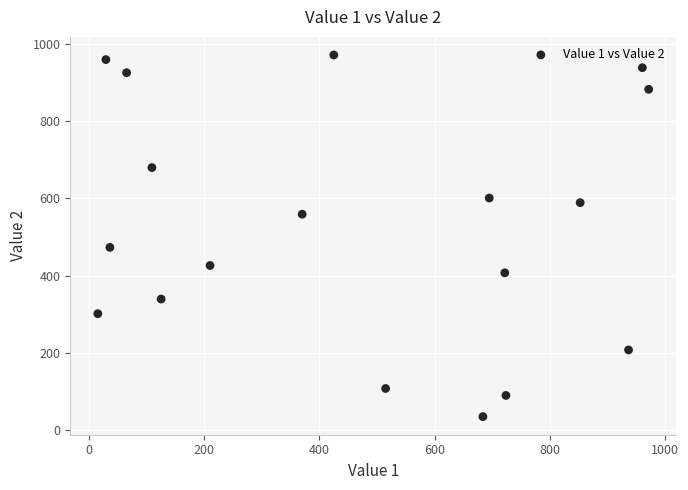

What is the range of Y values (max minus min)?

938